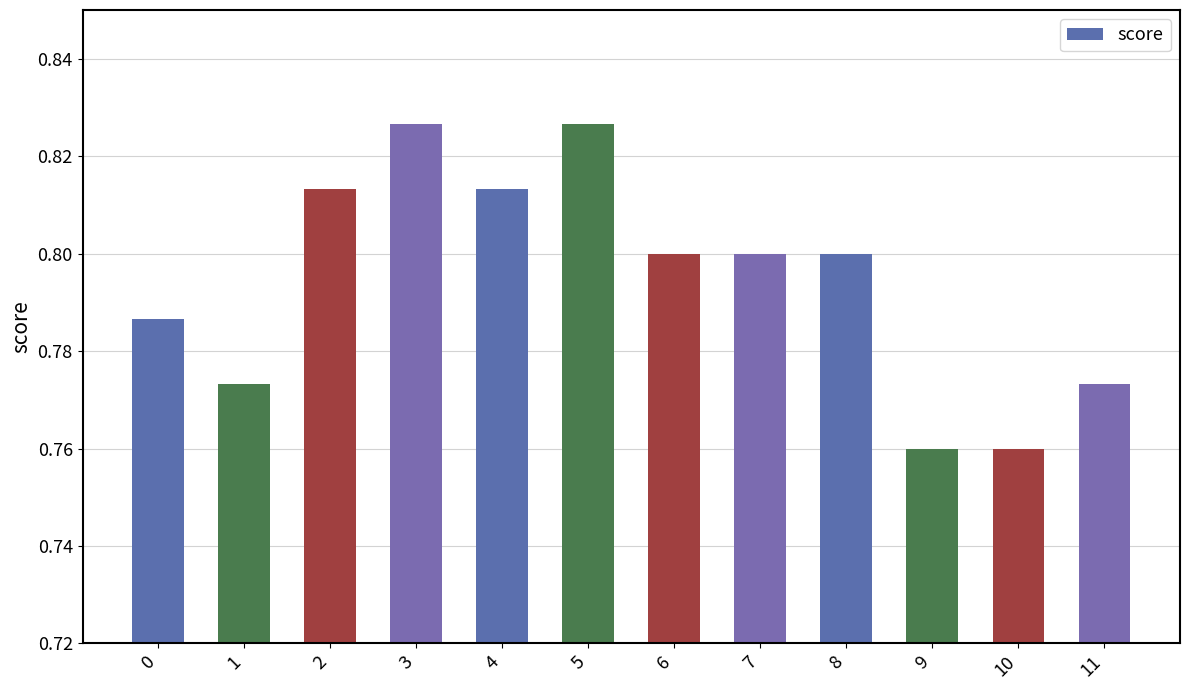

What is the sum of the values at 5 and 10?

1.6